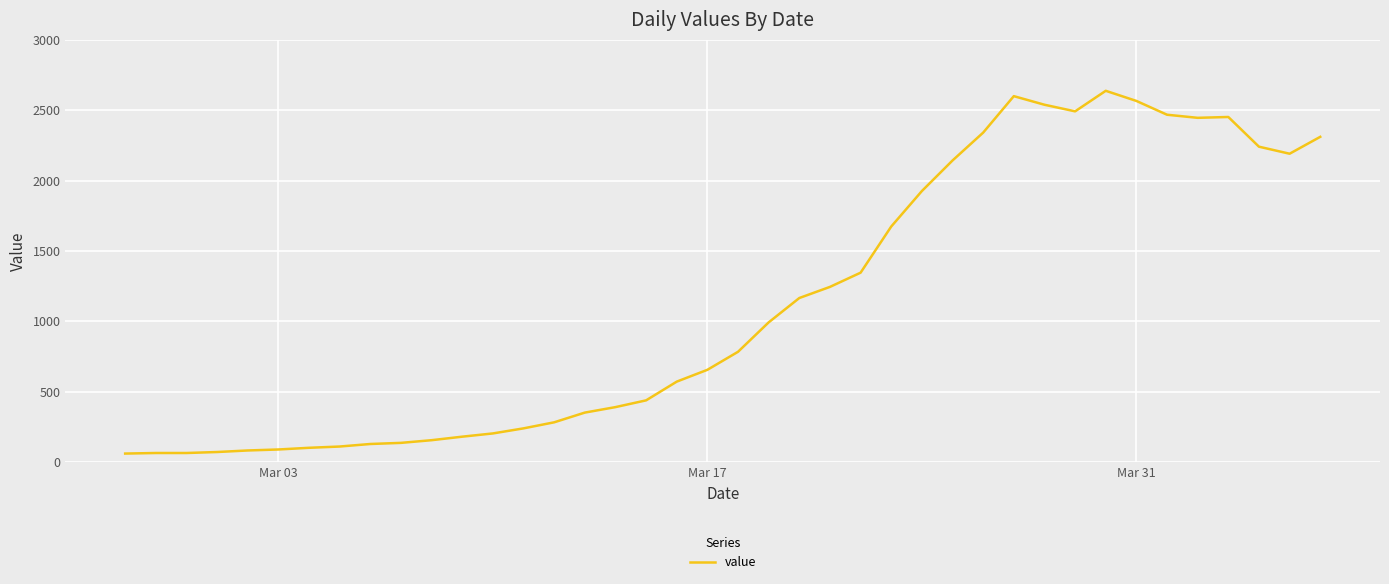

What is the minimum value shown in the chart?

61